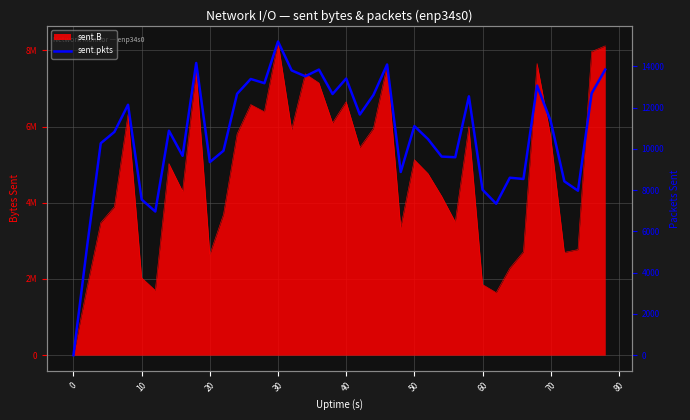

How many lines are shown in the chart?

1